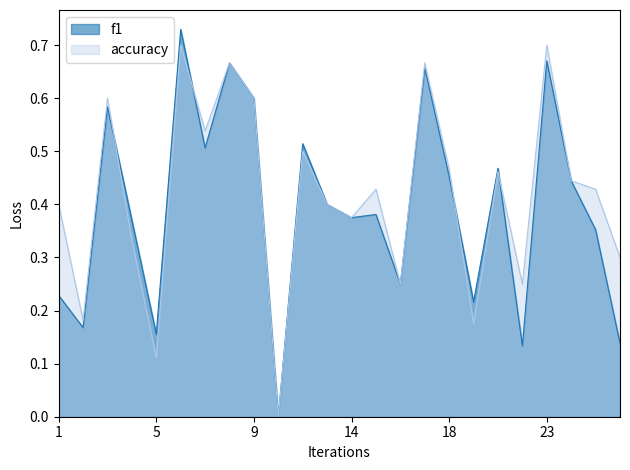

What is the difference between the f1 values at 25 and 17?

0.3